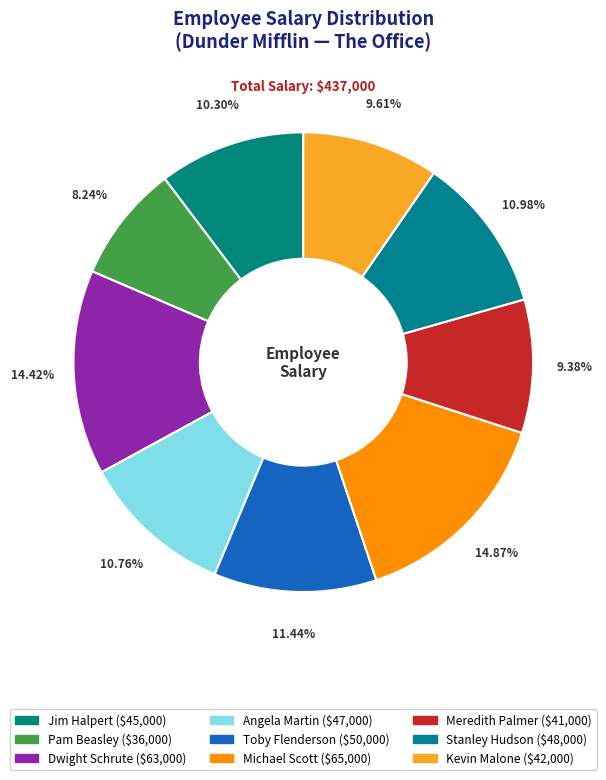

Rank the categories by value from highest to lowest.

Michael Scott, Dwight Schrute, Toby Flenderson, Stanley Hudson, Angela Martin, Jim Halpert, Kevin Malone, Meredith Palmer, Pam Beasley